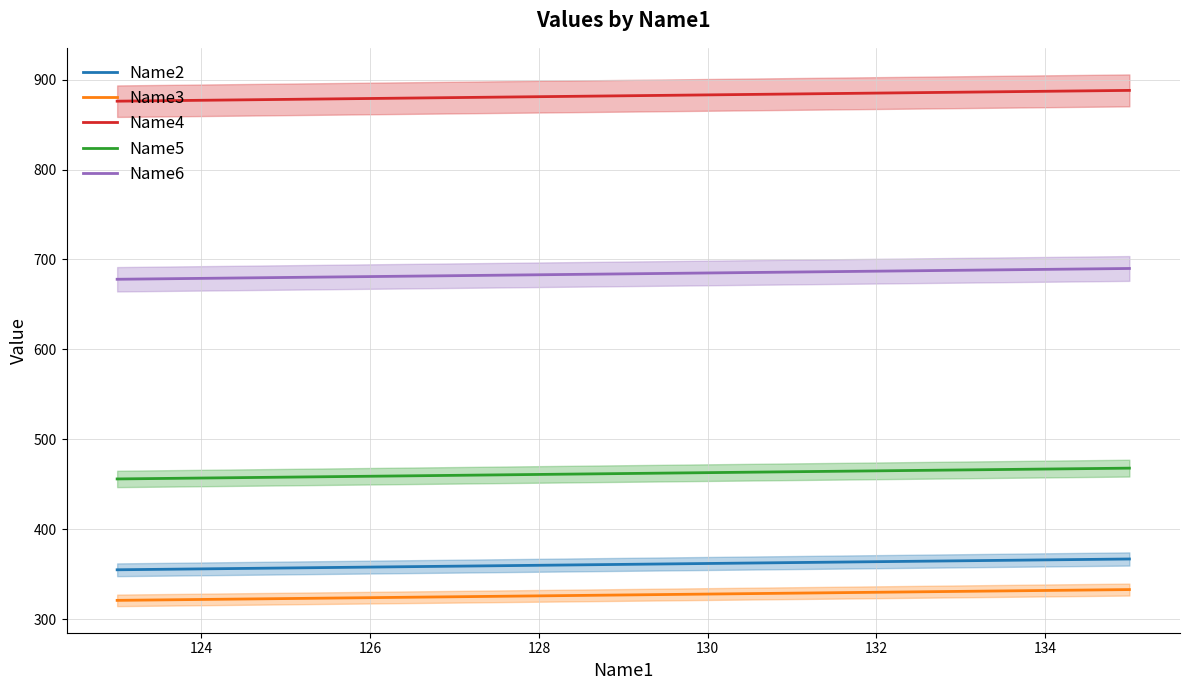

True or false: Name3 has a value of 330 at 132.

True